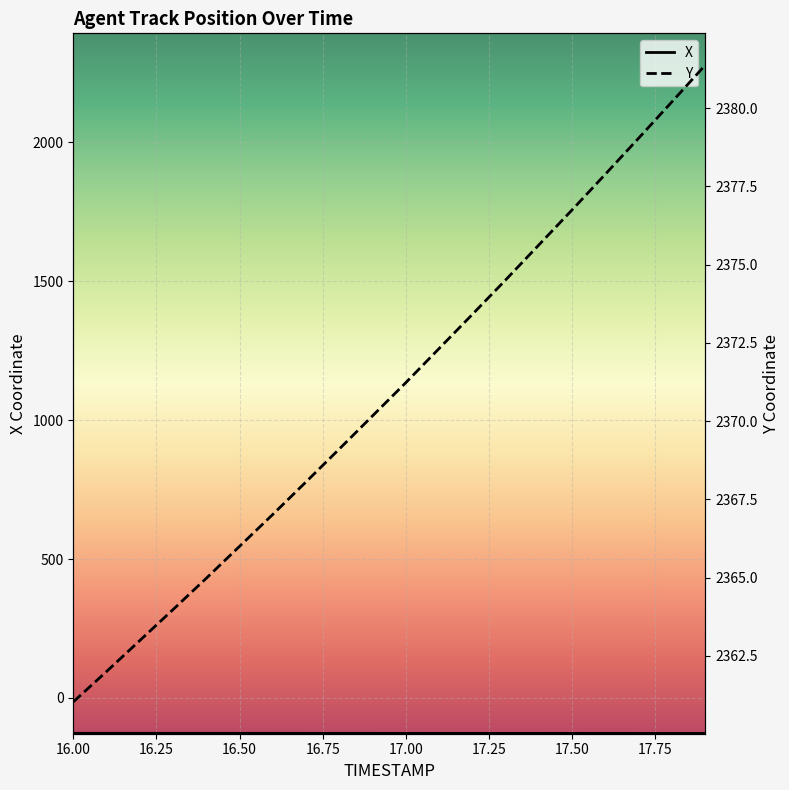

What is the maximum value shown in the chart?

2381.4